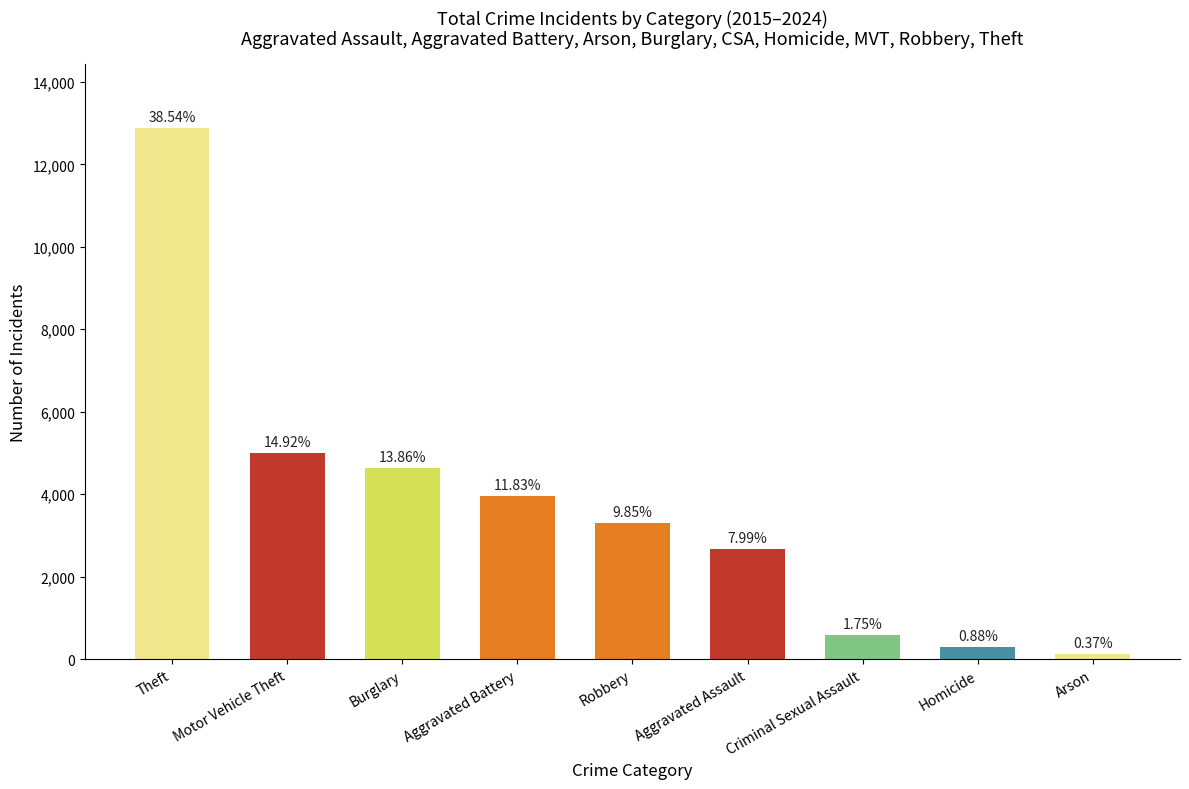

Is it true that the value at Arson is 123?

True